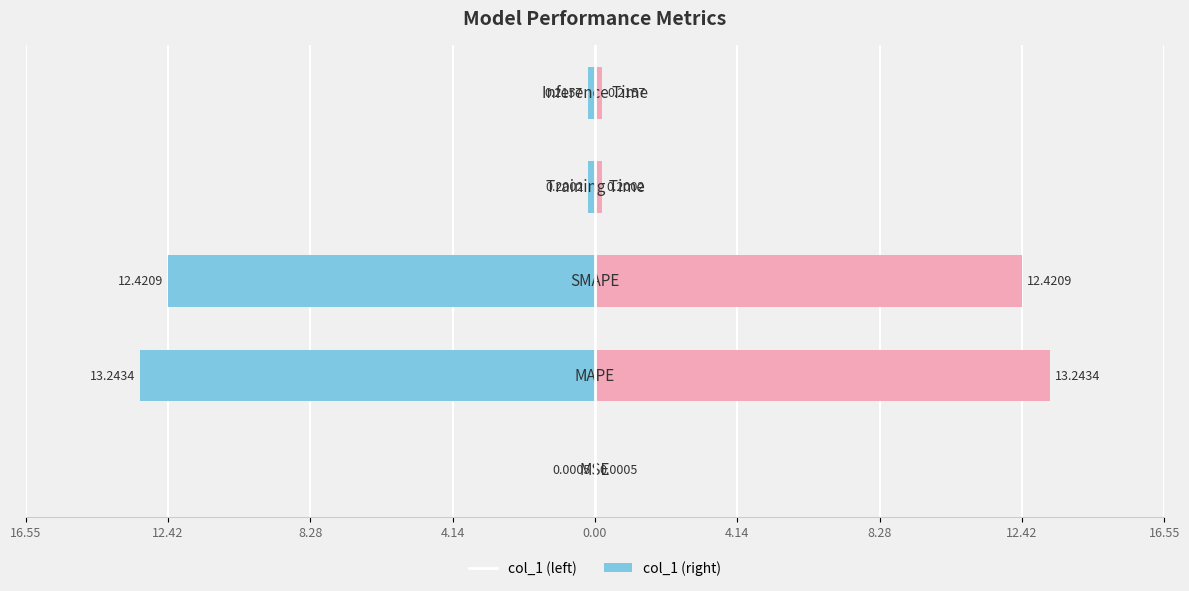

What is the value of the col_1 (left) bar at the 2nd from the left?

-13.2